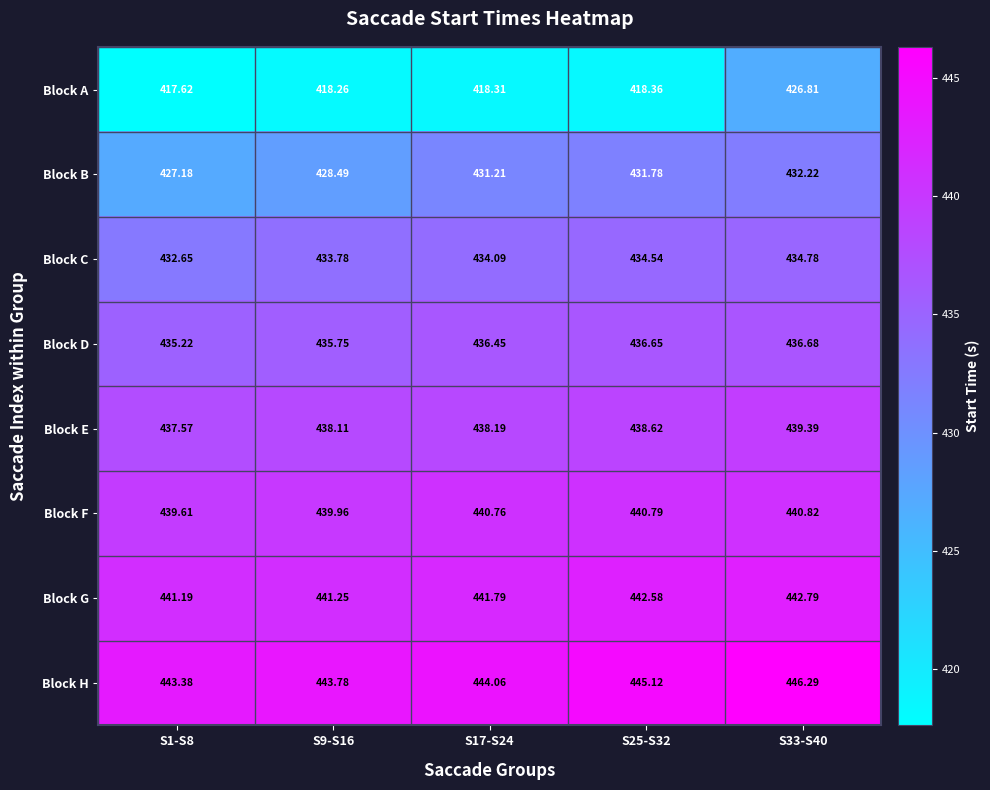

At which category does the chart reach its minimum across all series?

S1-S8